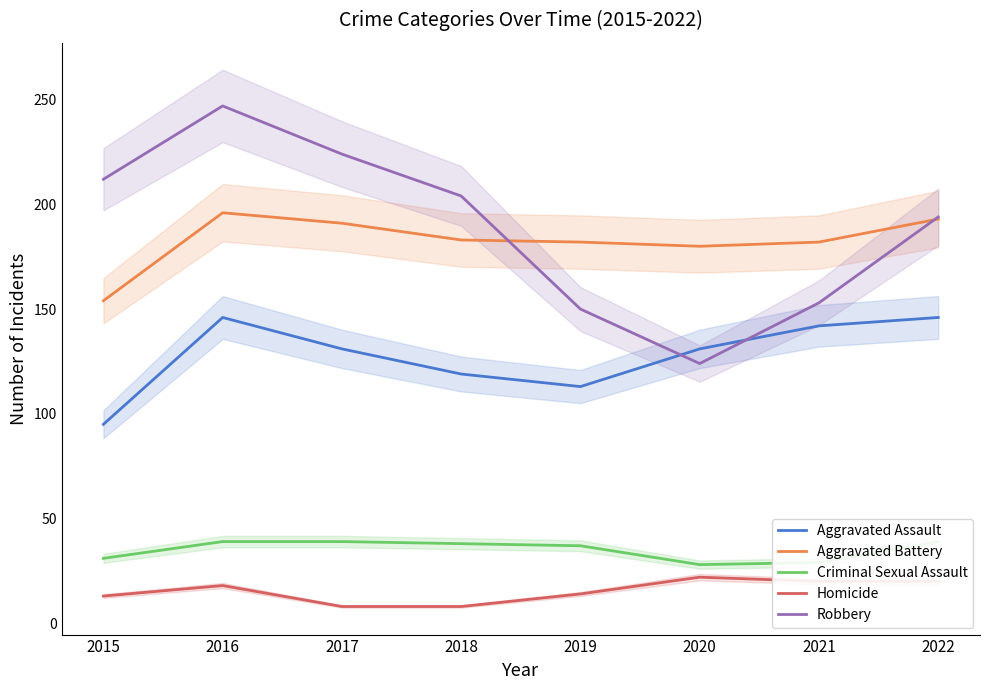

At how many categories does at least one series exceed 103?

8